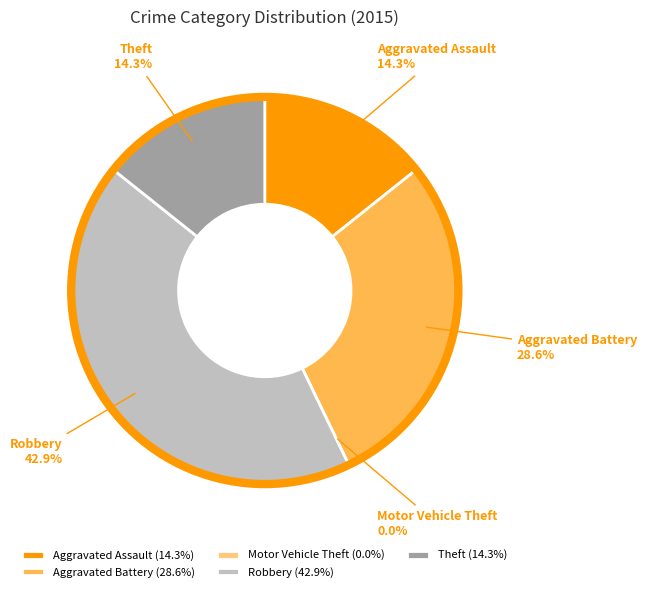

What is the ratio of the value at Theft to the value at Robbery?

0.3